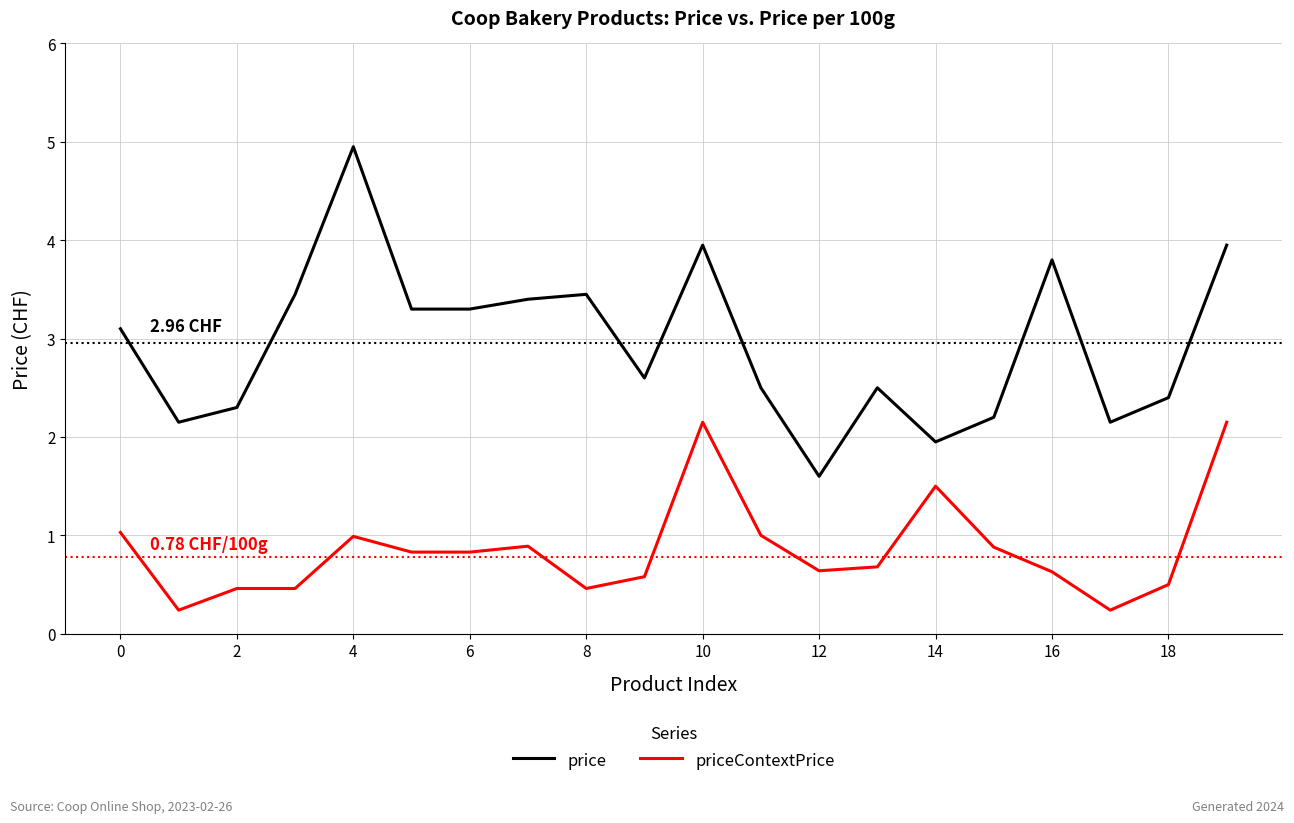

List the series in order of their peak value, lowest first.

priceContextPrice, price